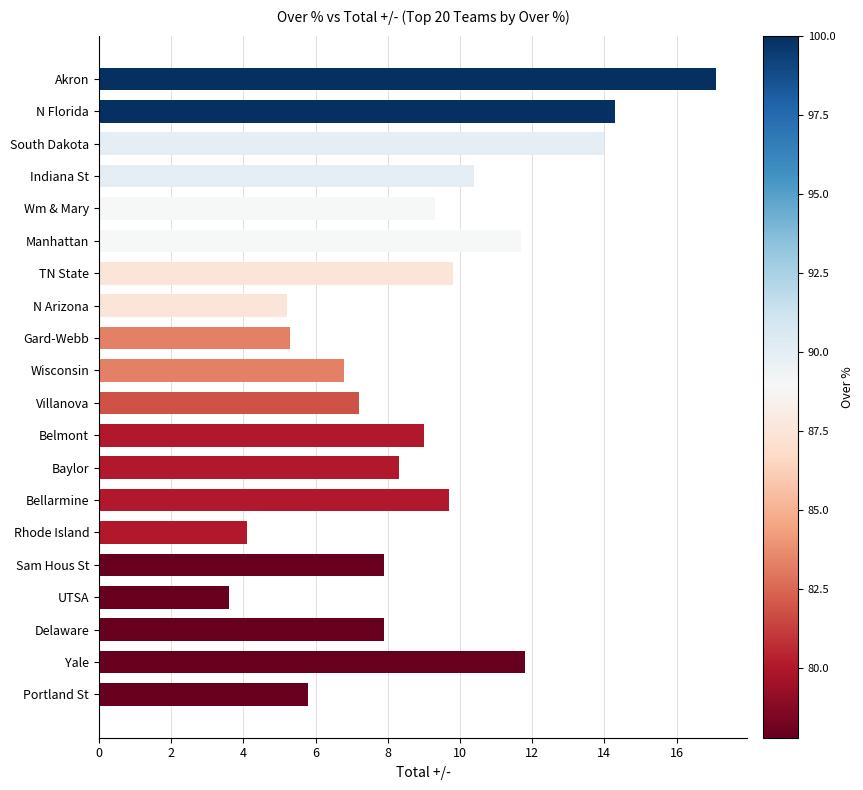

The value at N Arizona is 5.2. True or false?

True